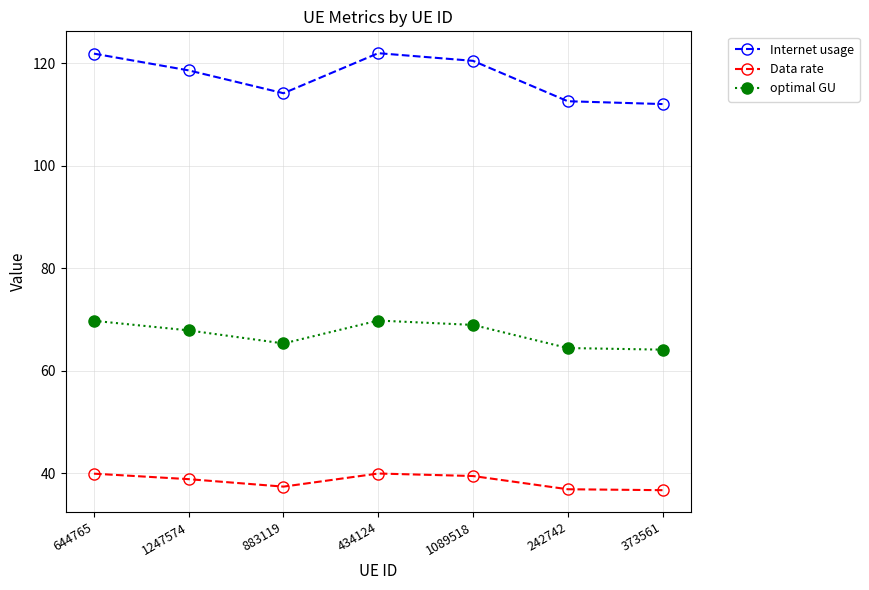

Rank the series by their maximum value, from lowest to highest.

Data rate, optimal GU, Internet usage